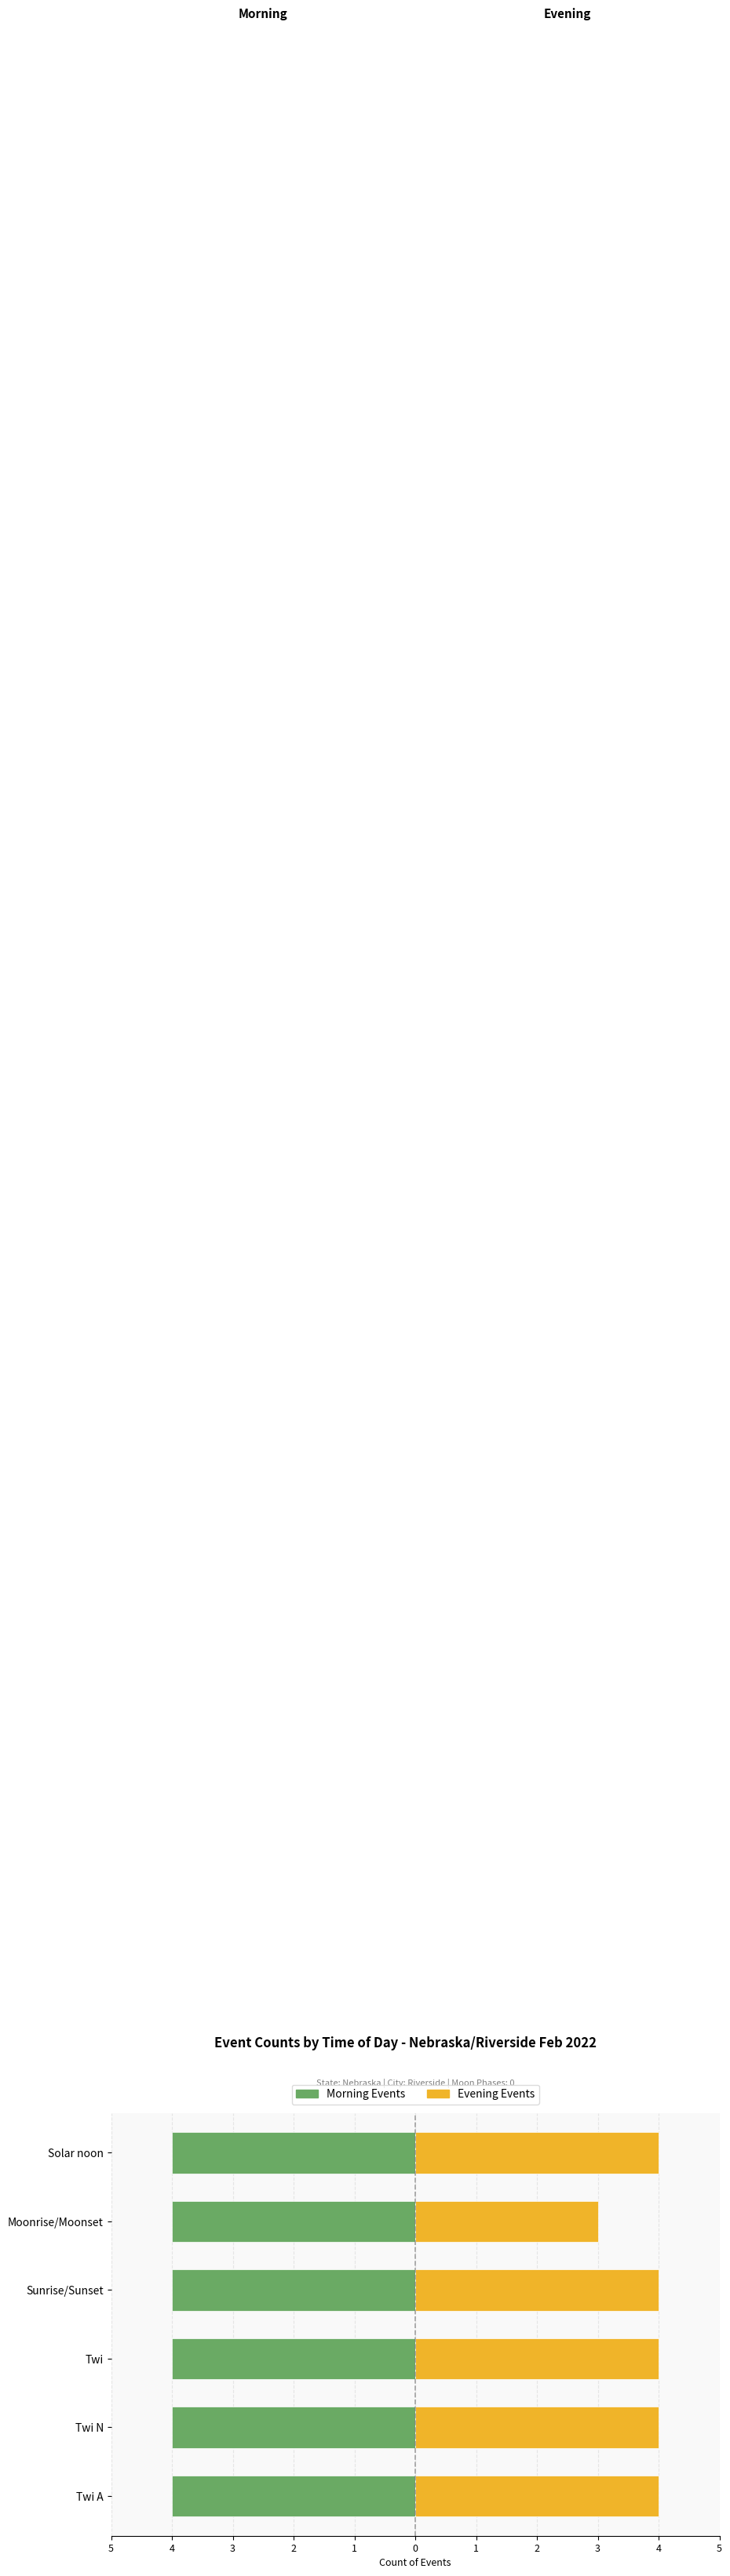

At 0, list the series in order from smallest to largest.

Morning, Evening